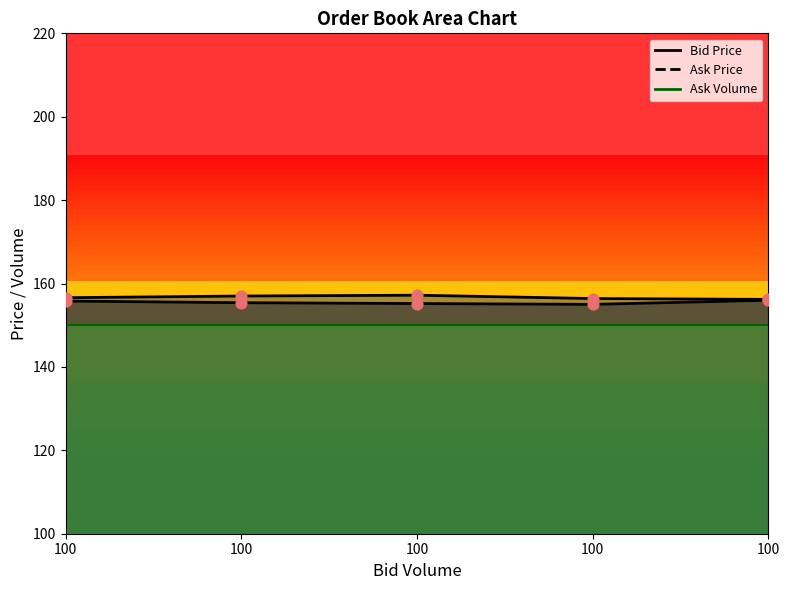

At which category is the sum across all series the highest?

100